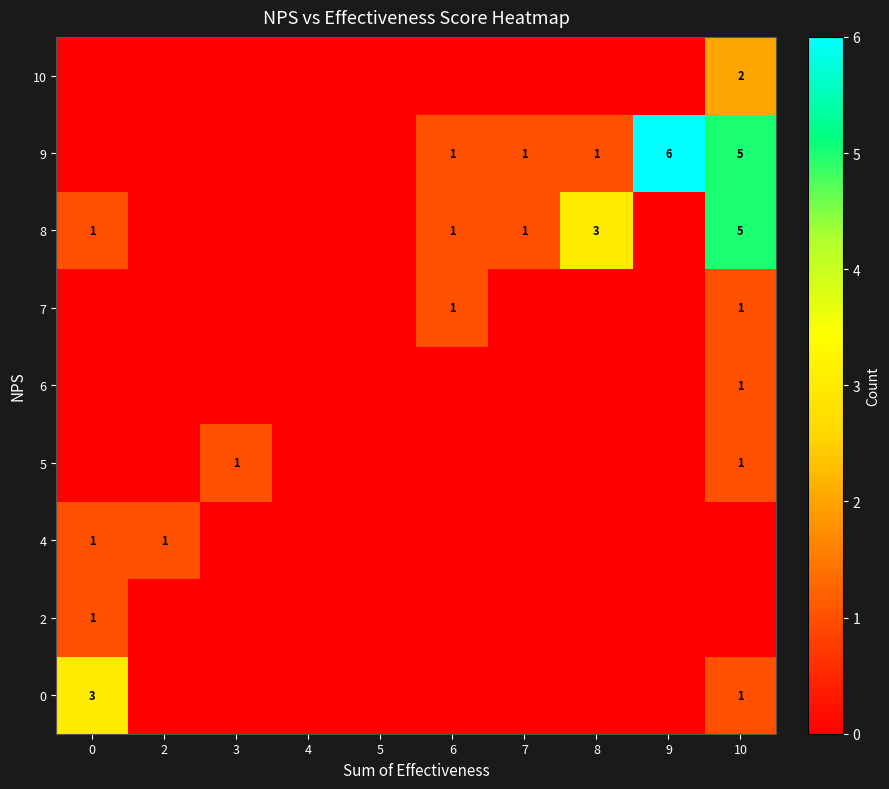

Is it true that 7 equals 0 at 9?

True